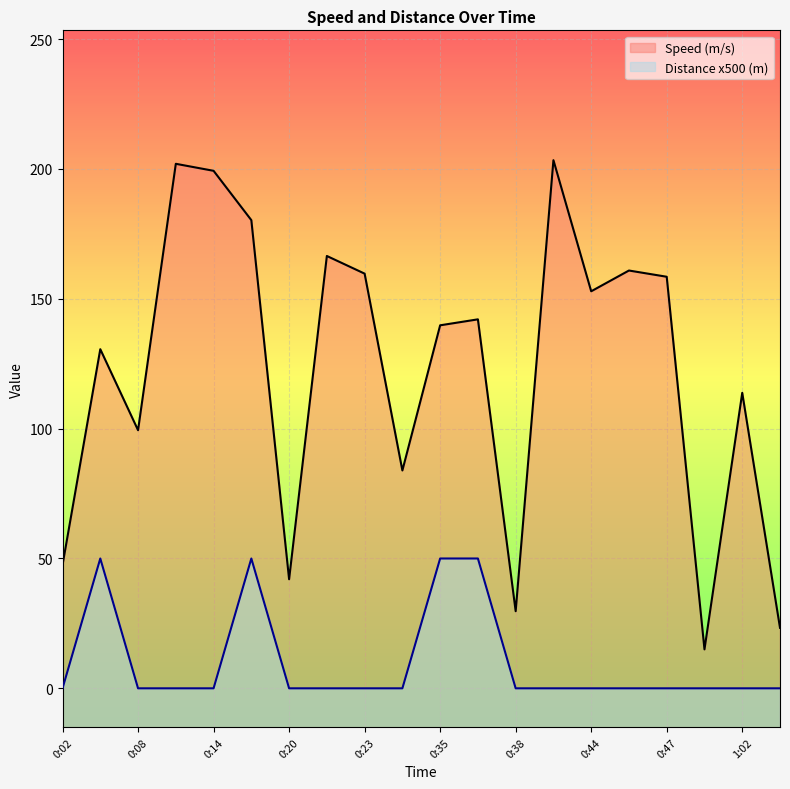

True or false: Speed (m/s) and Distance (m) cross at least once.

False